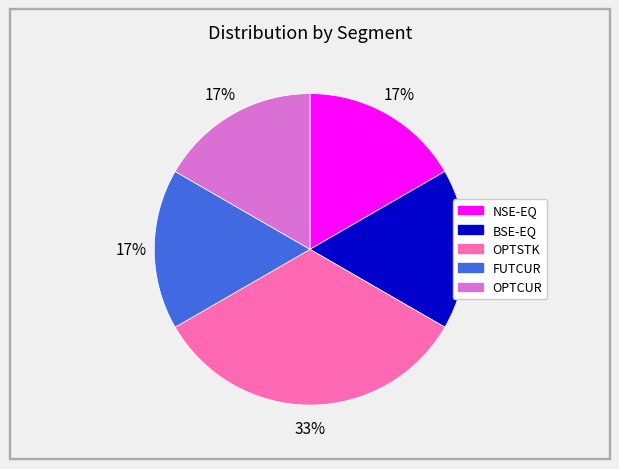

To the nearest percent, what is the average slice percentage?

20%